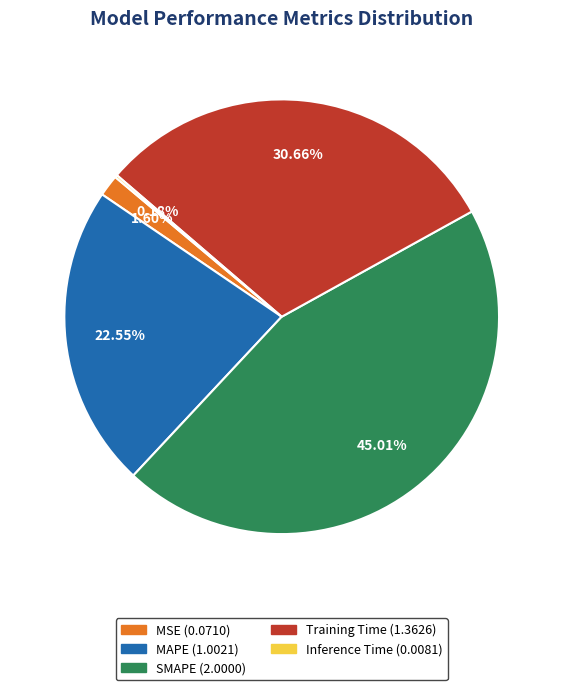

What is the largest slice in the pie chart?

SMAPE